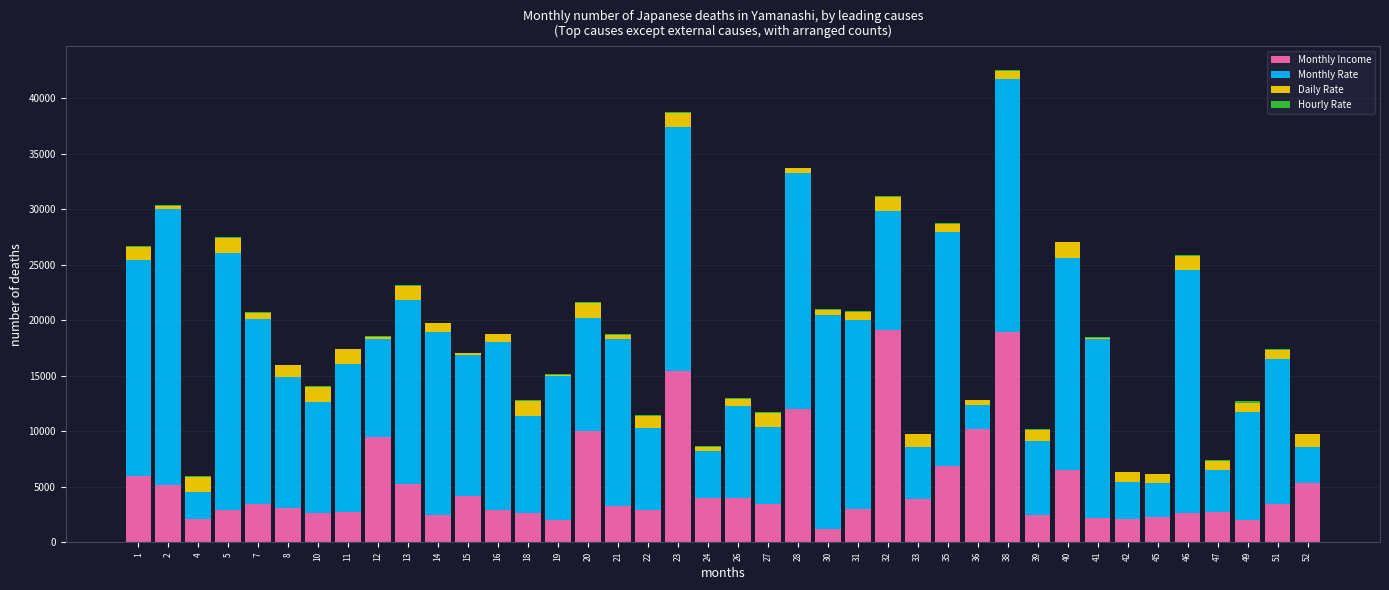

What is the sum of all Monthly Income values?

206907